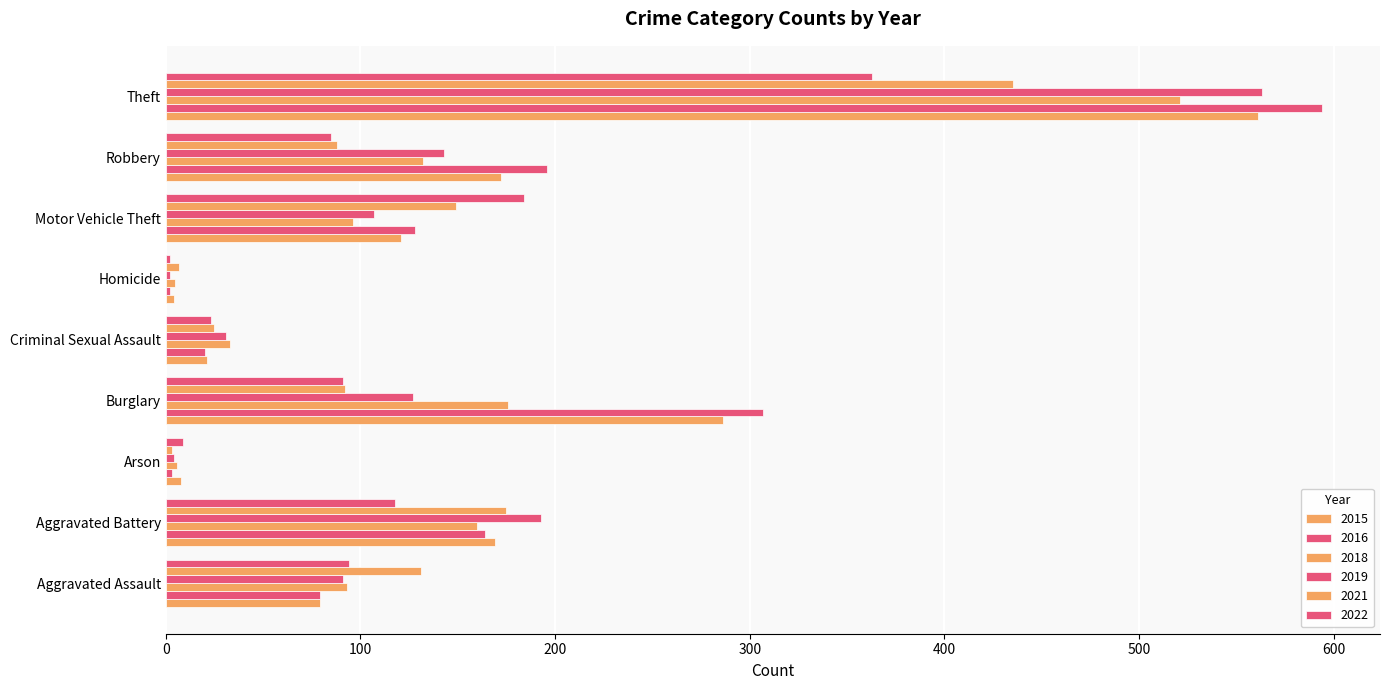

What position from the left is Robbery?

8